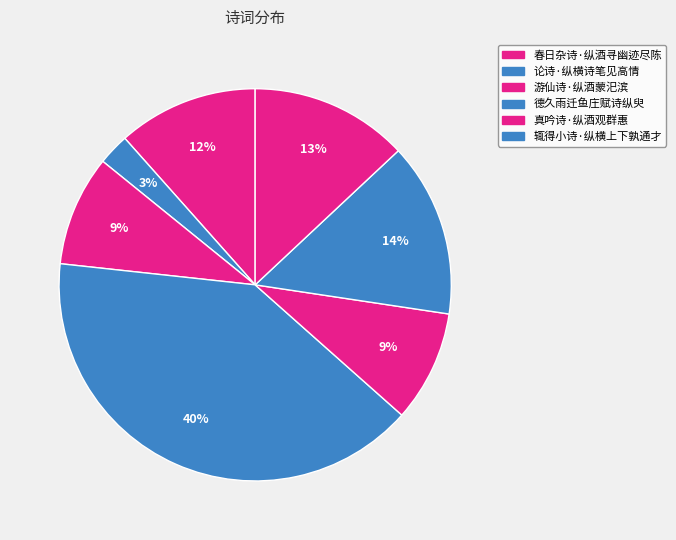

Which slice is the smallest?

论诗·纵横诗笔见高情